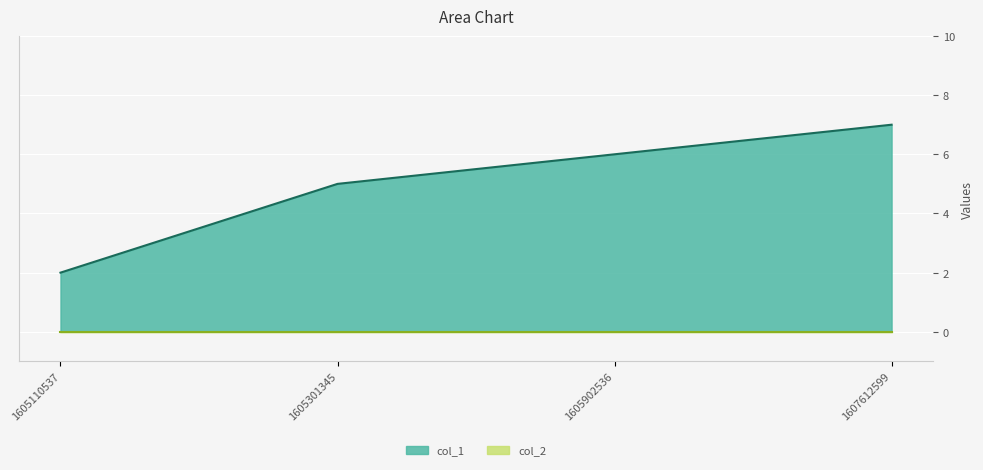

True or false: the data shows 6 at 1605902536.

True